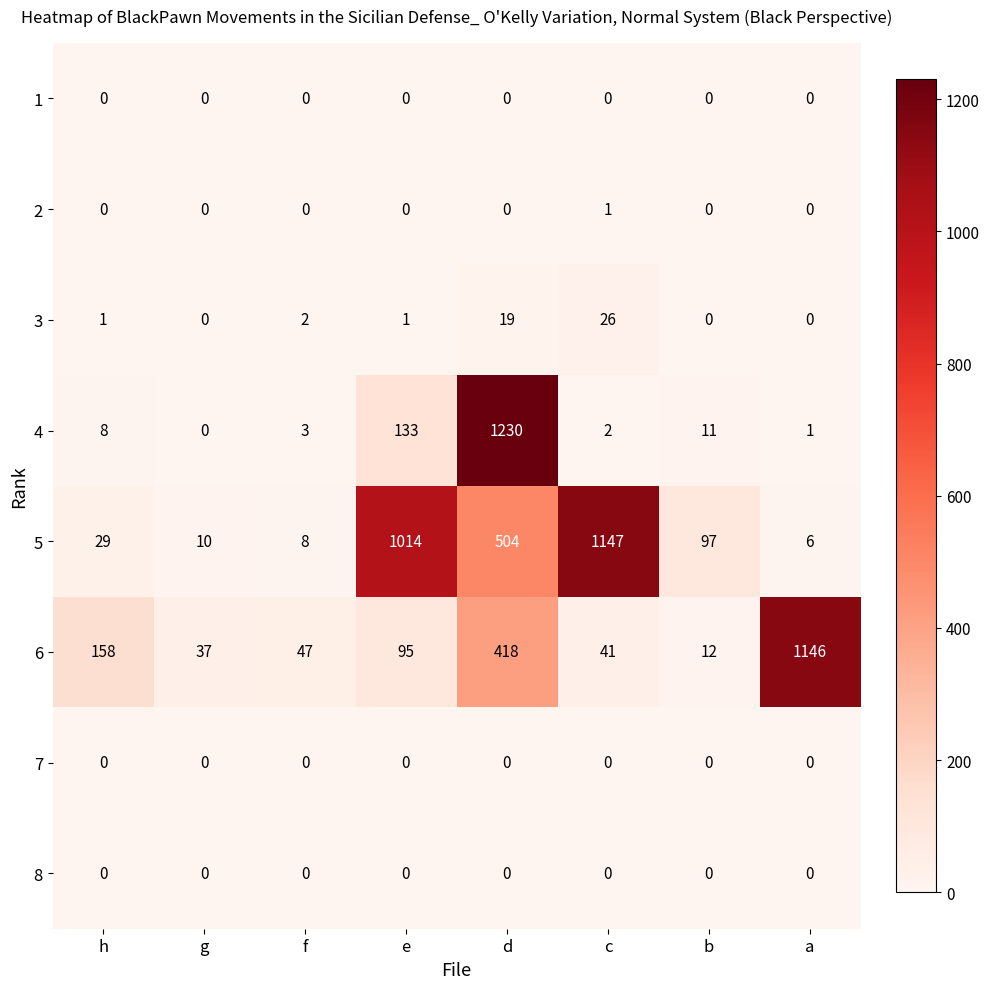

What is the sum of all 4 values?

1388